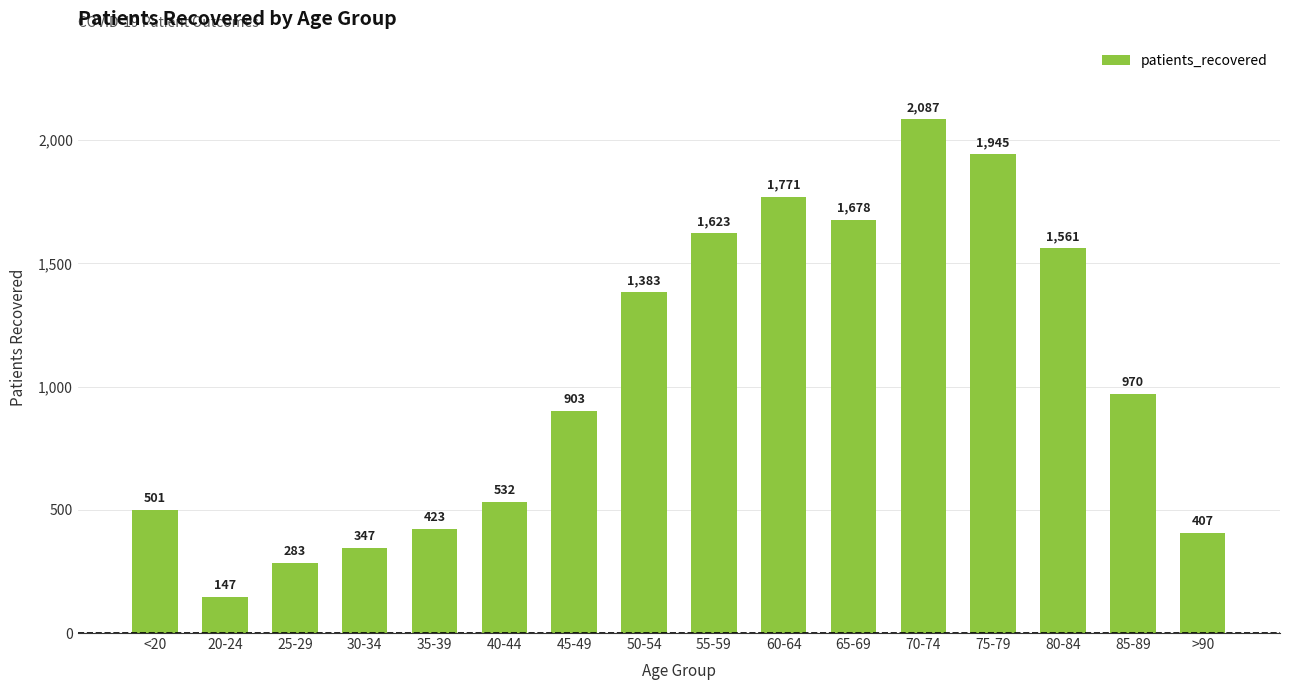

Reading left to right, what are all the values shown in this chart?

<20=501	20-24=147	25-29=283	30-34=347	35-39=423	40-44=532	45-49=903	50-54=1383	55-59=1623	60-64=1771	65-69=1678	70-74=2087	75-79=1945	80-84=1561	85-89=970	>90=407